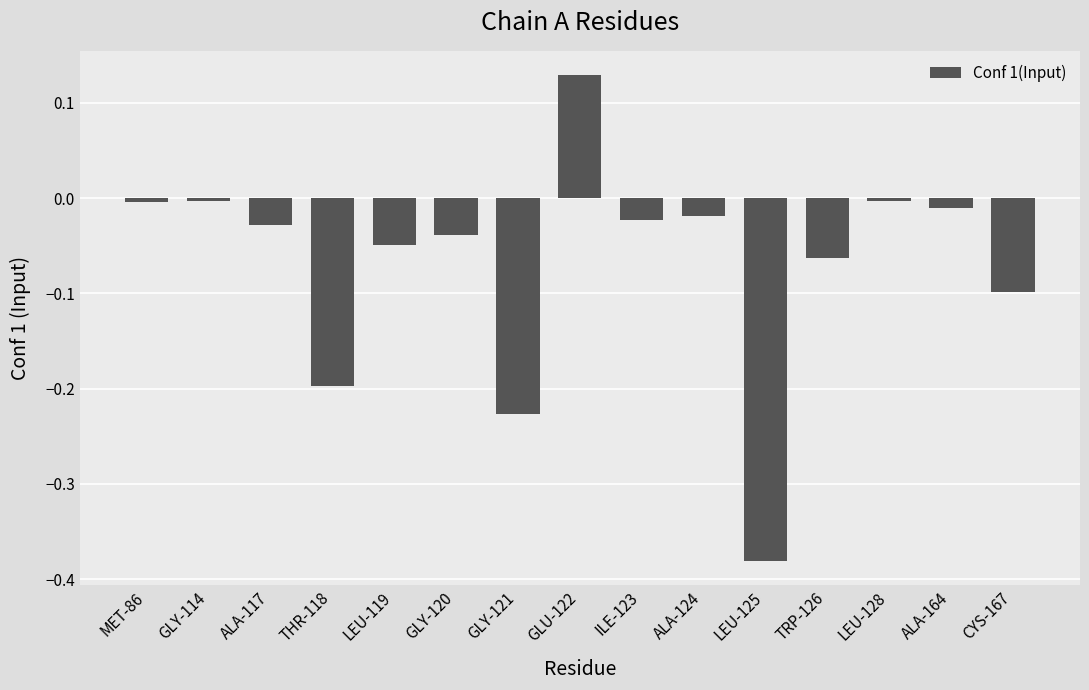

Between CYS-167 and LEU-119, which is larger?

LEU-119